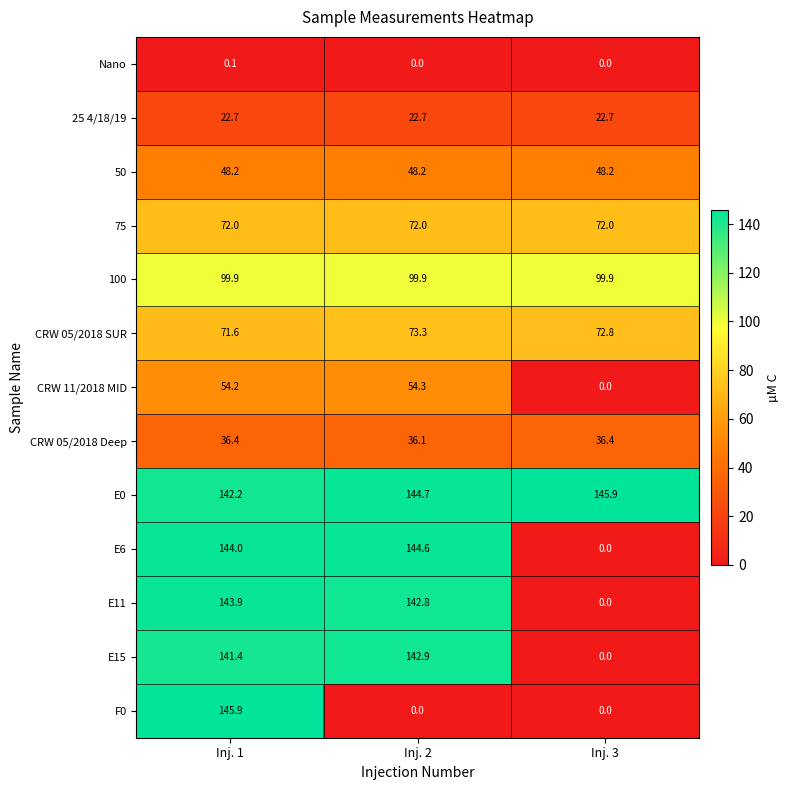

How many series are shown in this chart?

13